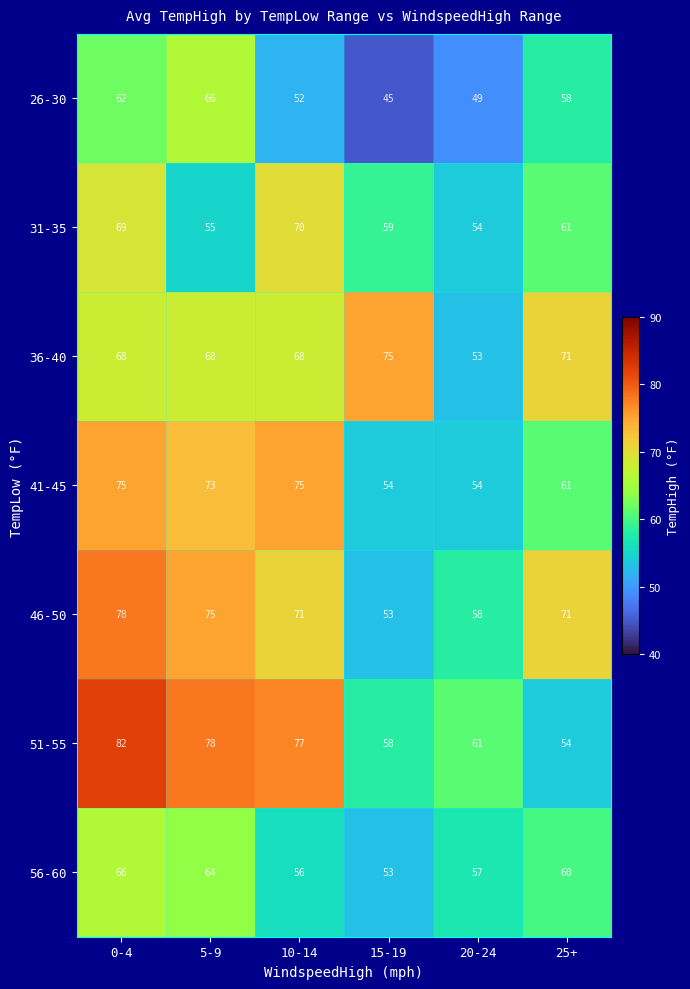

At 5-9, list the series in order from largest to smallest.

51-55, 46-50, 41-45, 36-40, 26-30, 56-60, 31-35